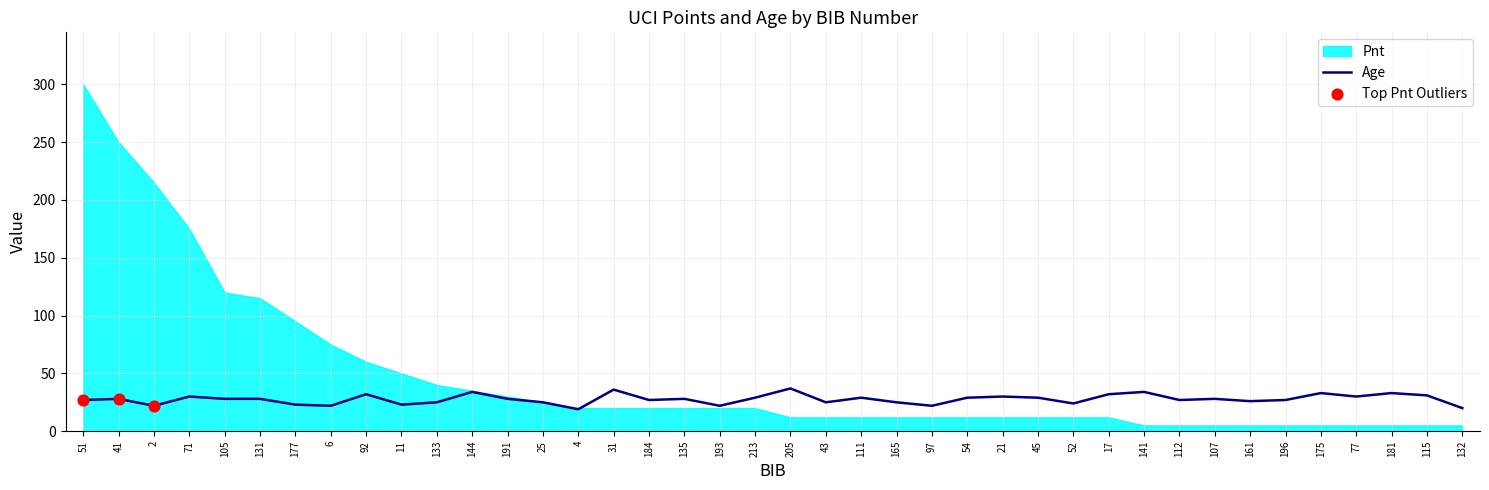

What is the lowest value of the Age series?

19